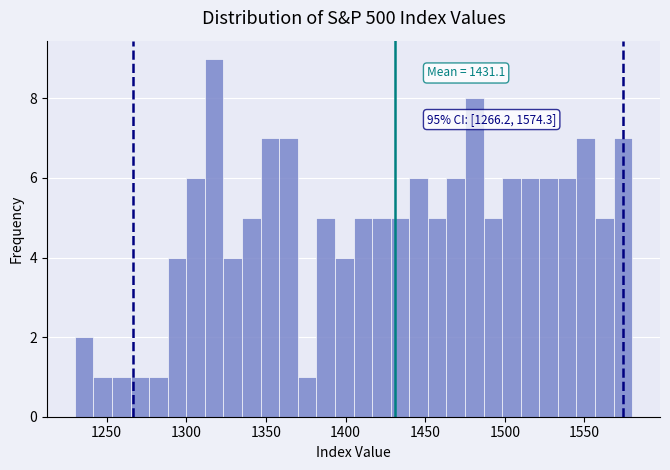

Around what value on the x-axis is the tallest bar? Give the approximate position of its centre, as read against the axis.

1320